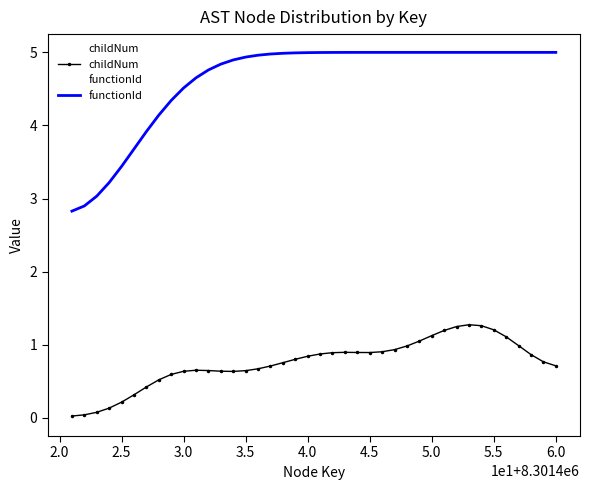

What are all the series names shown in the legend?

childNum, functionId